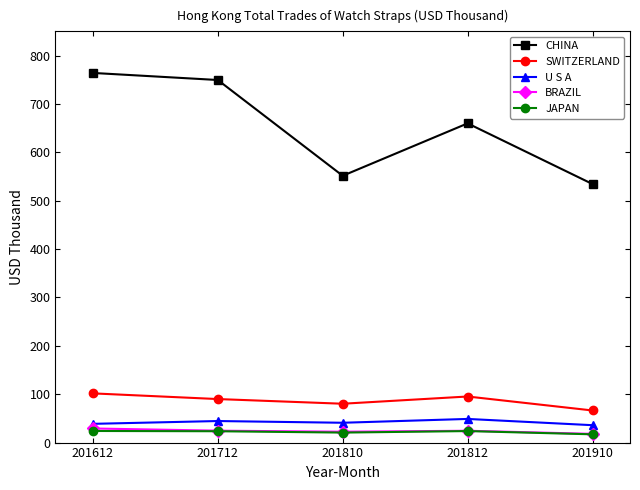

True or false: SWITZERLAND has a value of 100.7 at 201910.

False